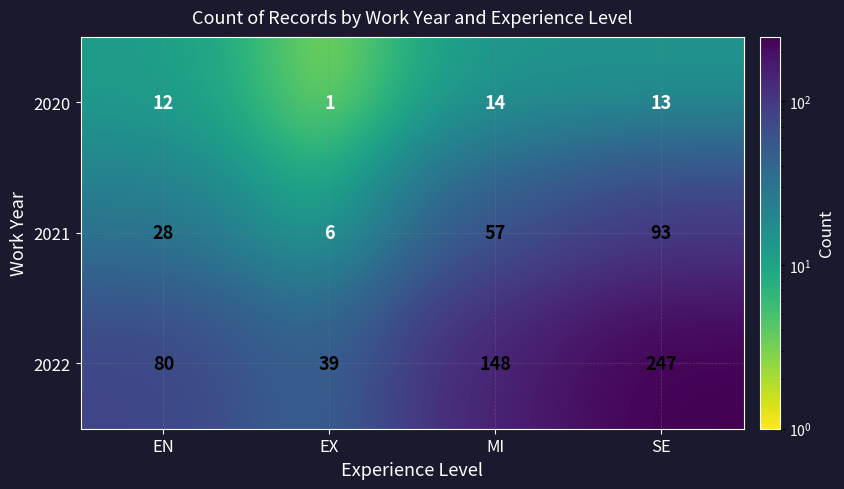

At which label is 2022 closest to 143?

MI